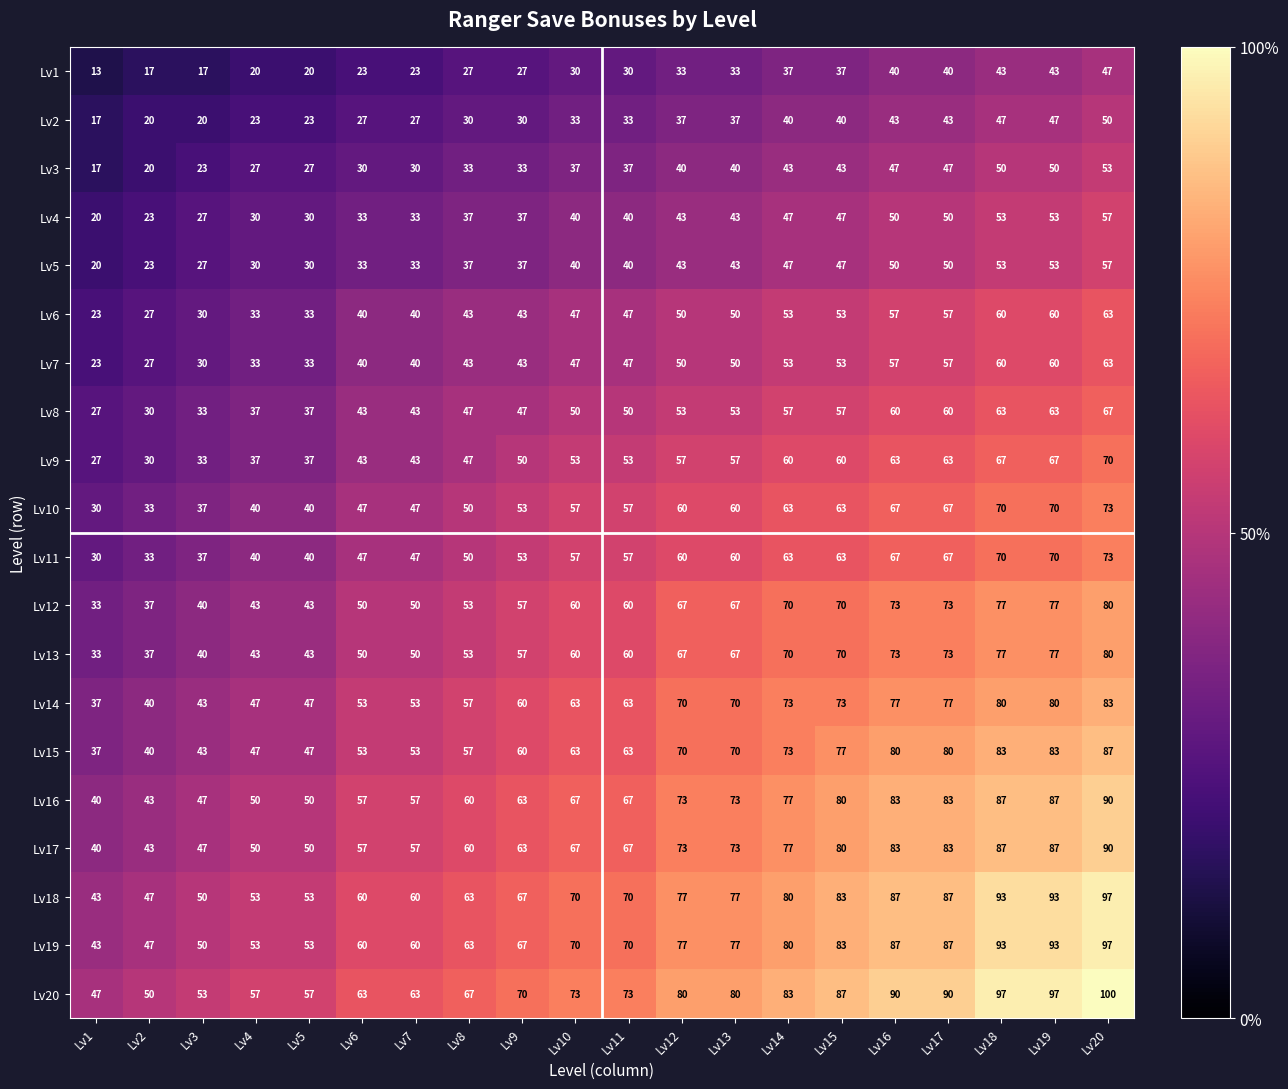

What is the total value across all series at Lv12?

1180